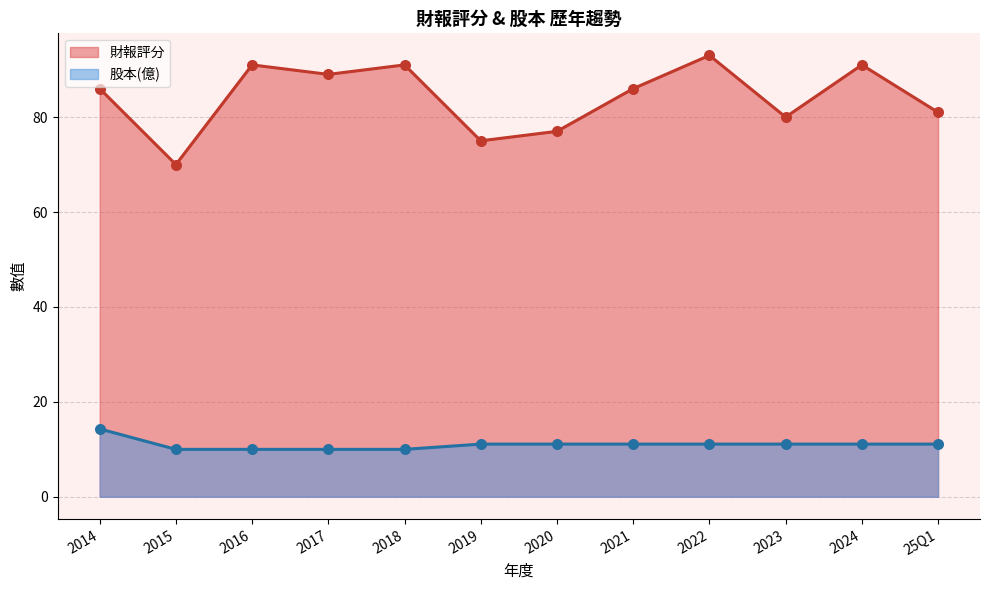

What are all the series names shown in the legend?

財報評分, 股本(億)